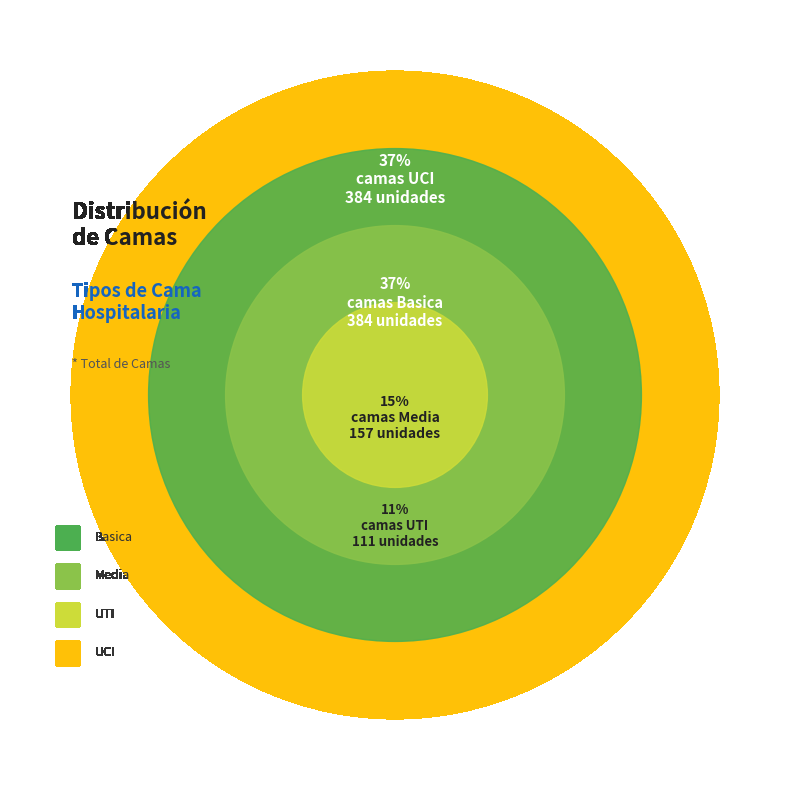

Rank the categories by value from lowest to highest.

UTI, Media, Basica, UCI